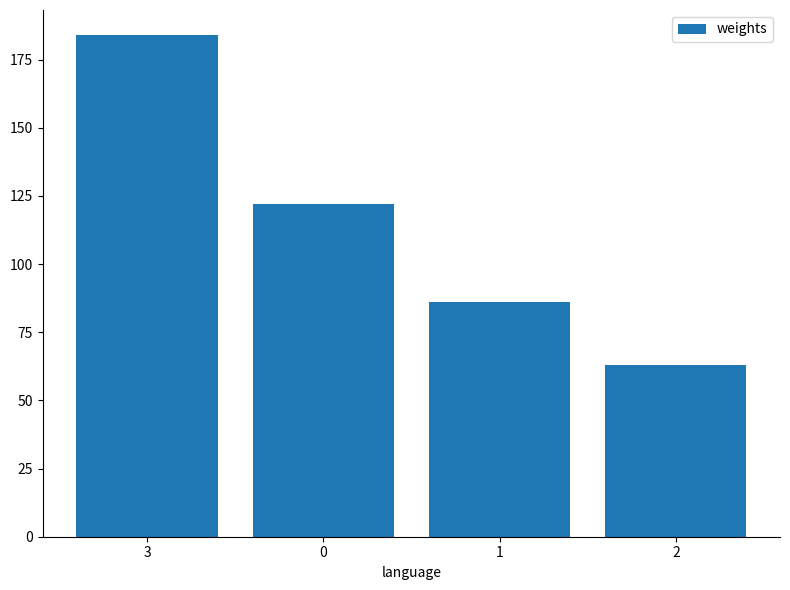

How many values are below 122?

2